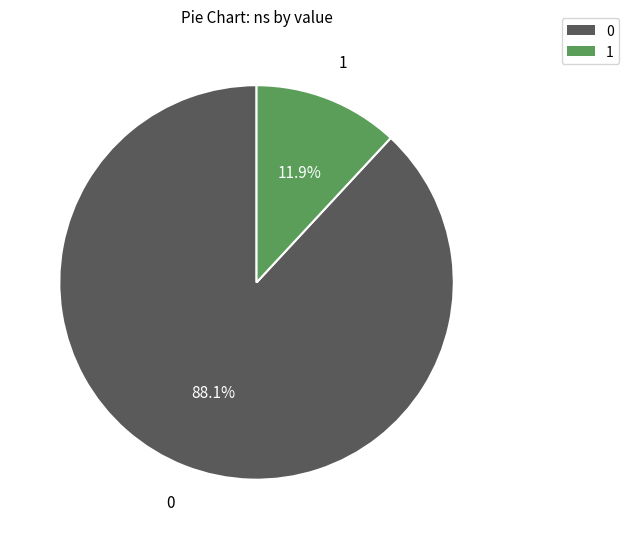

What is the ratio of the value at 0 to the value at 1?

7.4